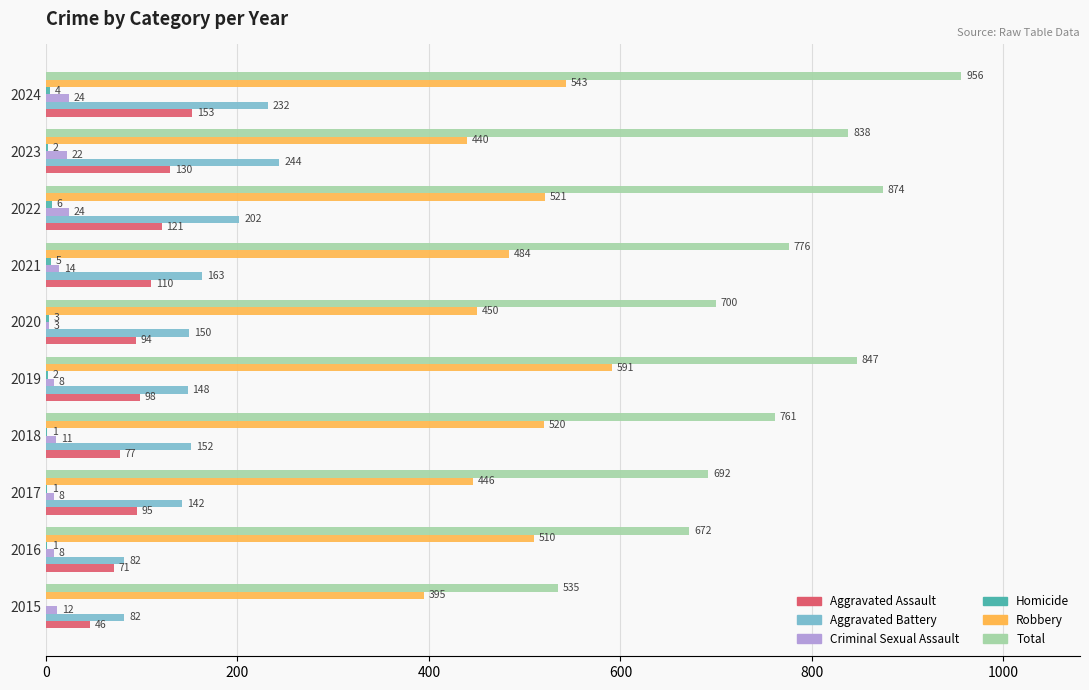

Between 2020 and 2022, which series saw the biggest shift?

Total